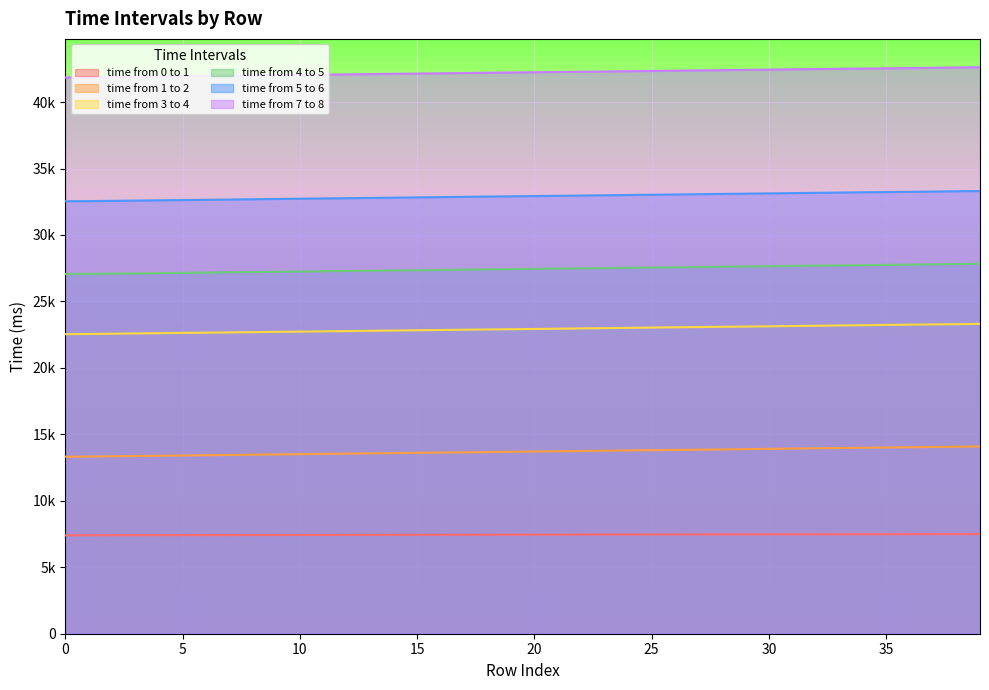

What is the average value of the time from 0 to 1 series?

7451